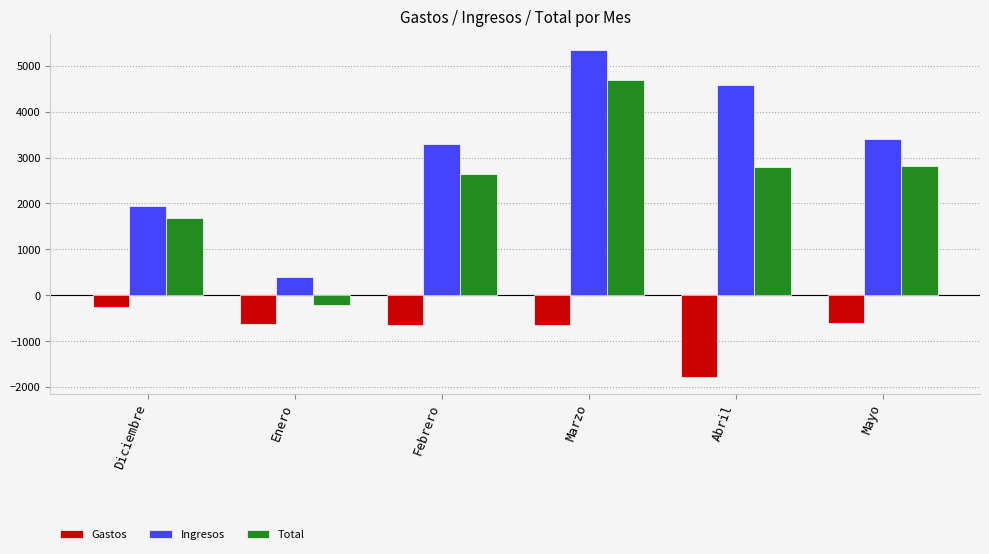

What is the label of the 2nd bar from the right?

Abril